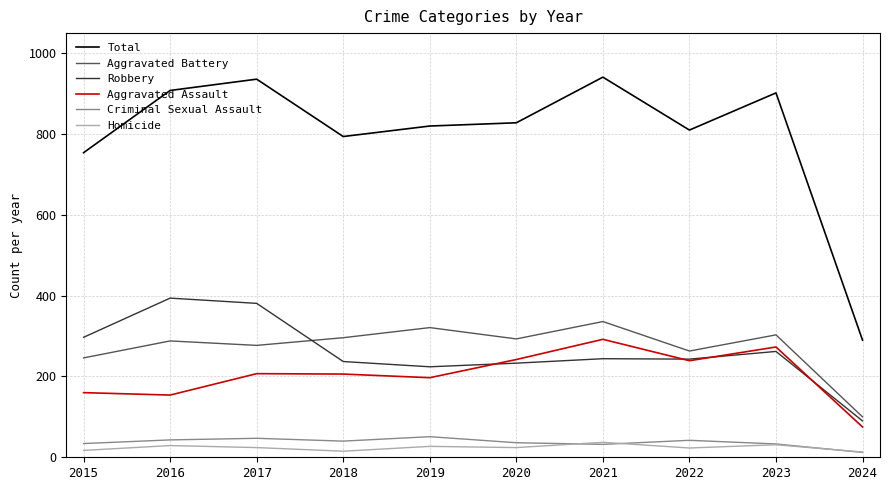

True or false: Aggravated Battery has a value of 321 at 2019.

True